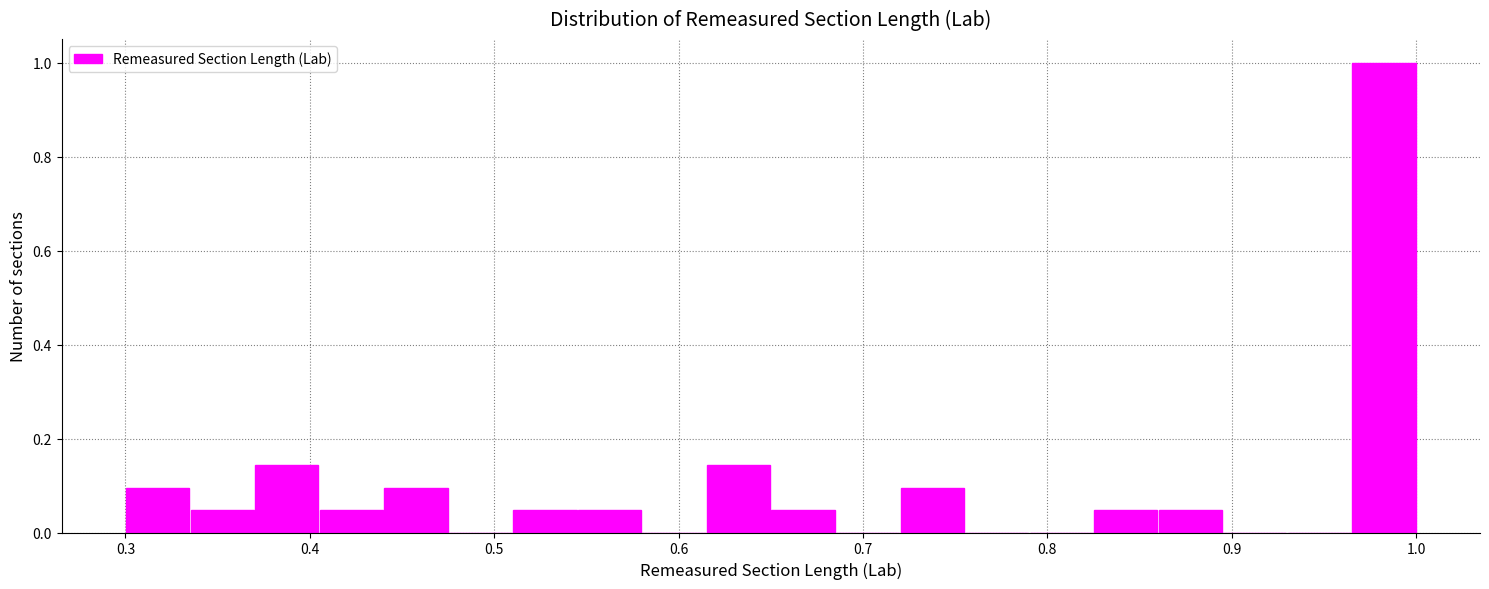

Read against the x-axis, roughly where is the centre of the tallest bar?

0.98